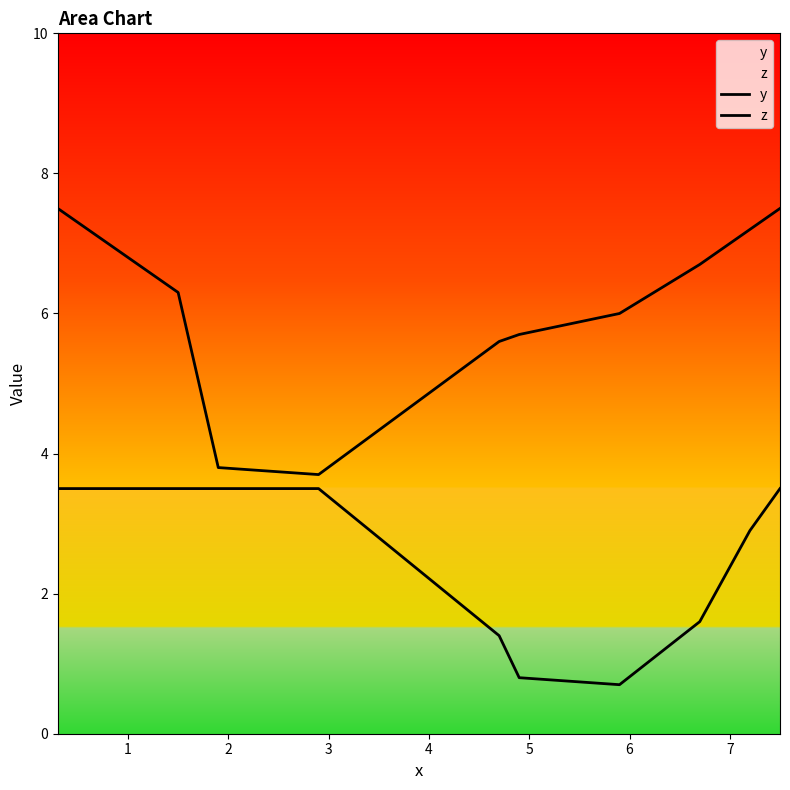

What is the minimum value for z?

0.7